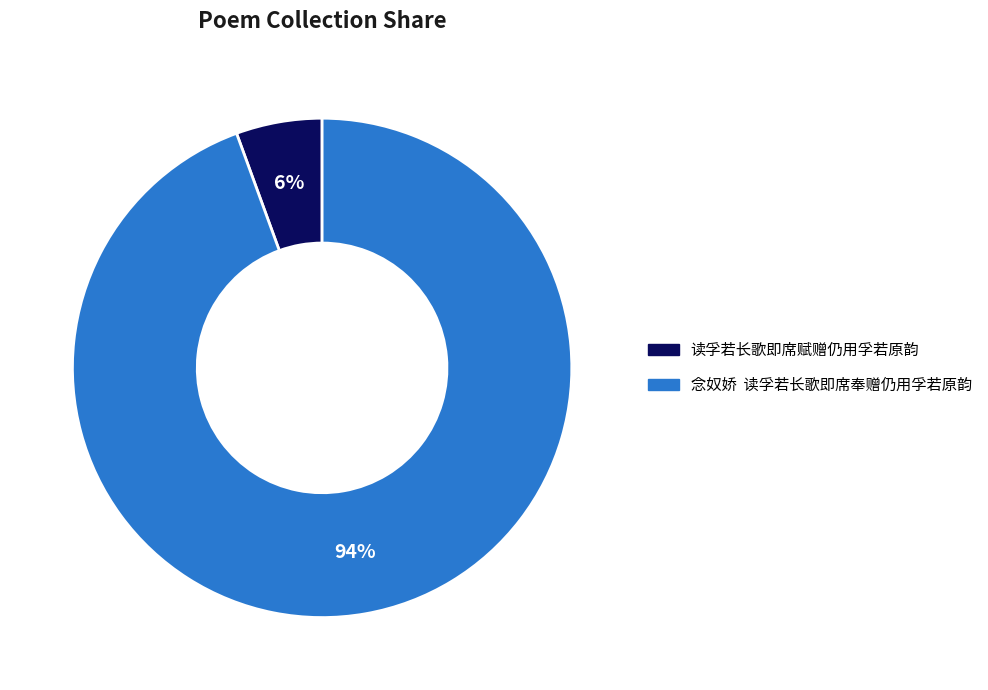

The 读孚若长歌即席赋赠仍用孚若原韵 slice represents 6% of the pie. True or false?

True